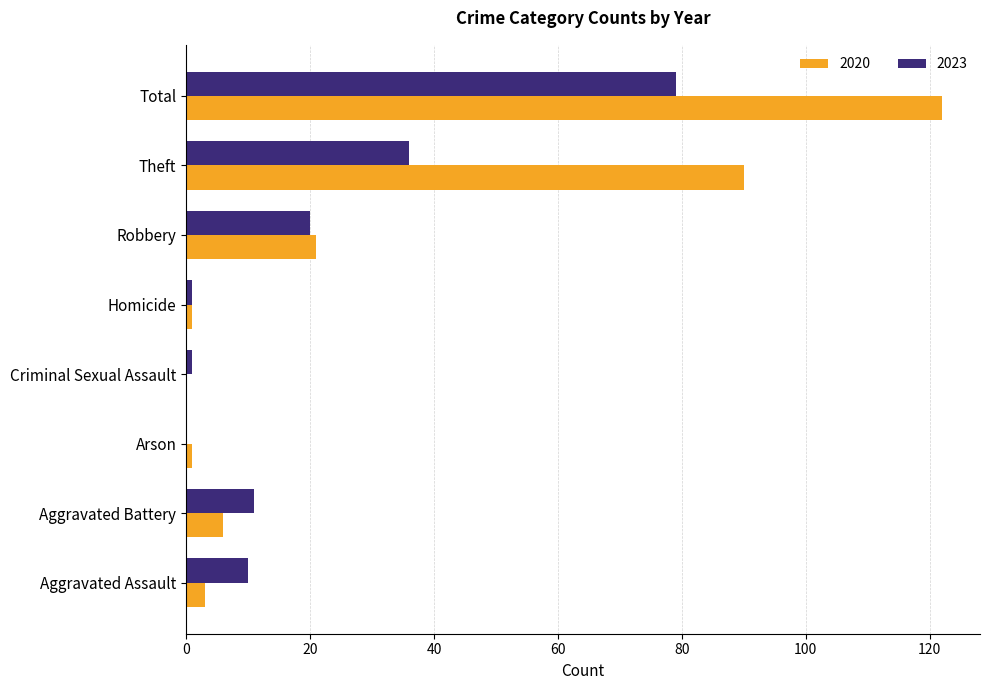

The value of 2023 at Theft is 14. True or false?

False